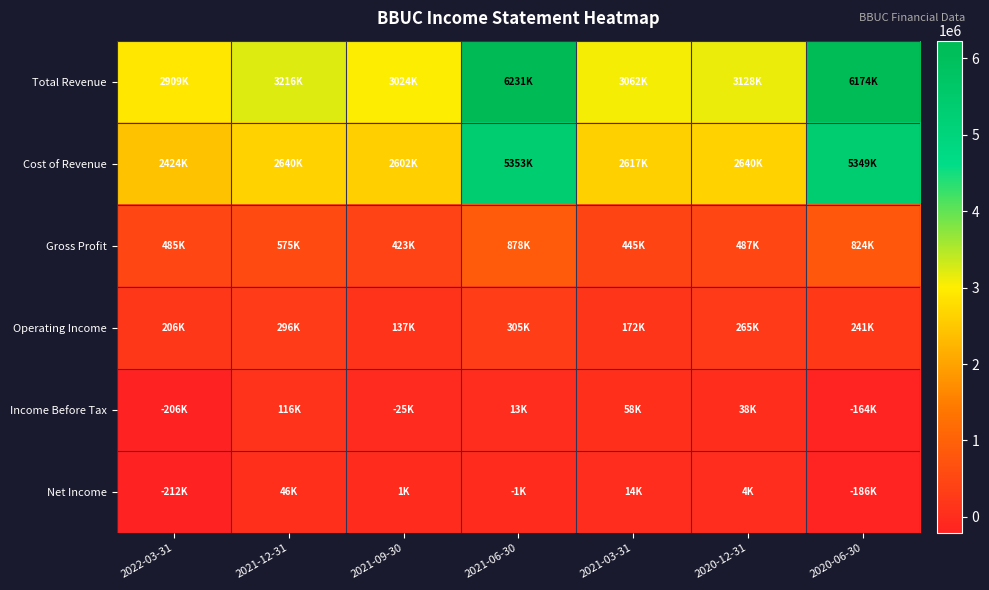

Rank the series by their maximum value, from highest to lowest.

Total Revenue, Cost of Revenue, Gross Profit, Operating Income, Income Before Tax, Net Income